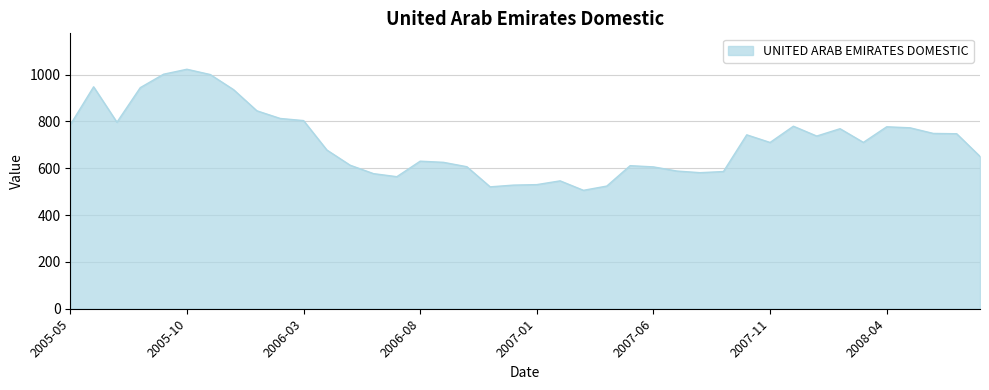

What is the minimum value shown in the chart?

505.7